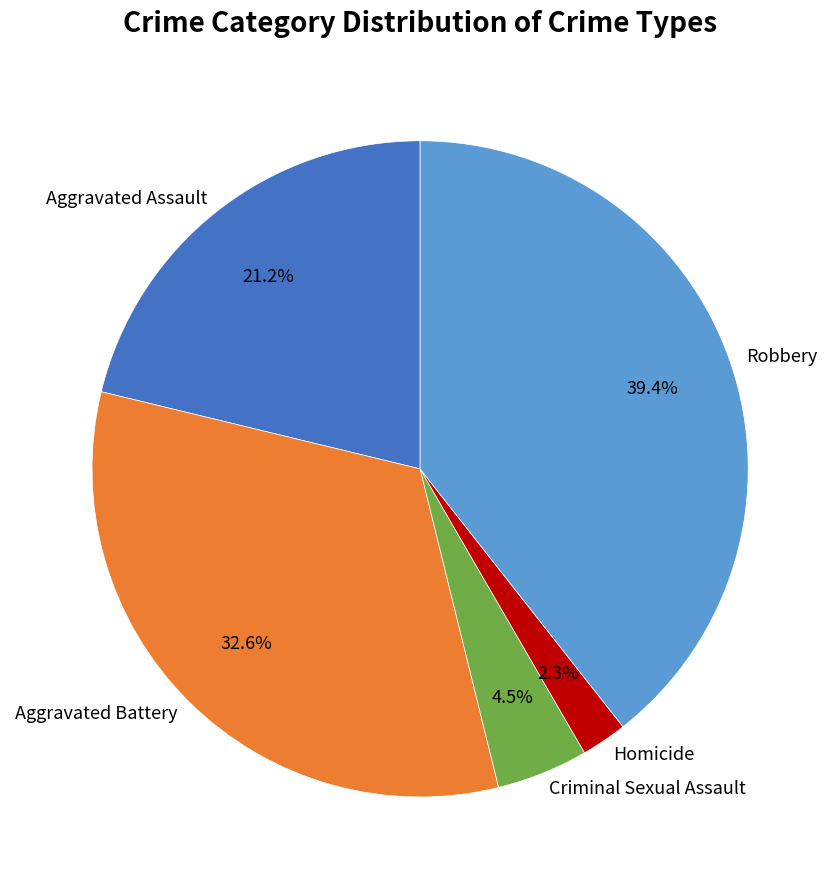

Which category has the smallest portion of the pie?

Homicide